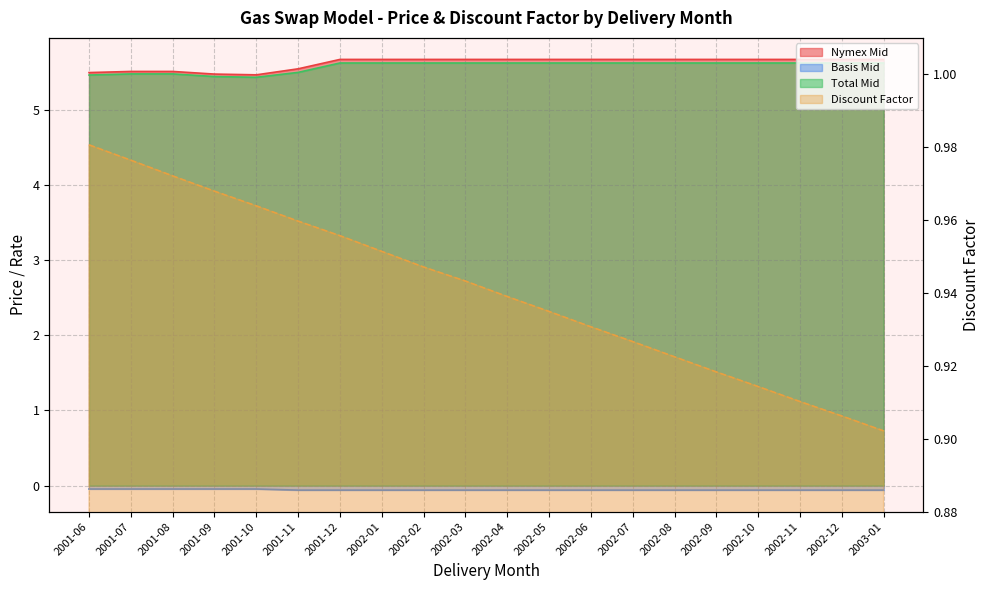

True or false: Basis Mid and Nymex Mid intersect in this chart.

False